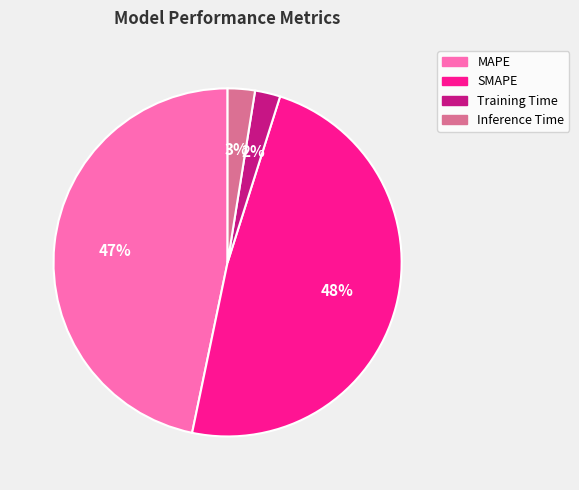

To the nearest percent, what is the difference between the largest and smallest slice percentages?

46%